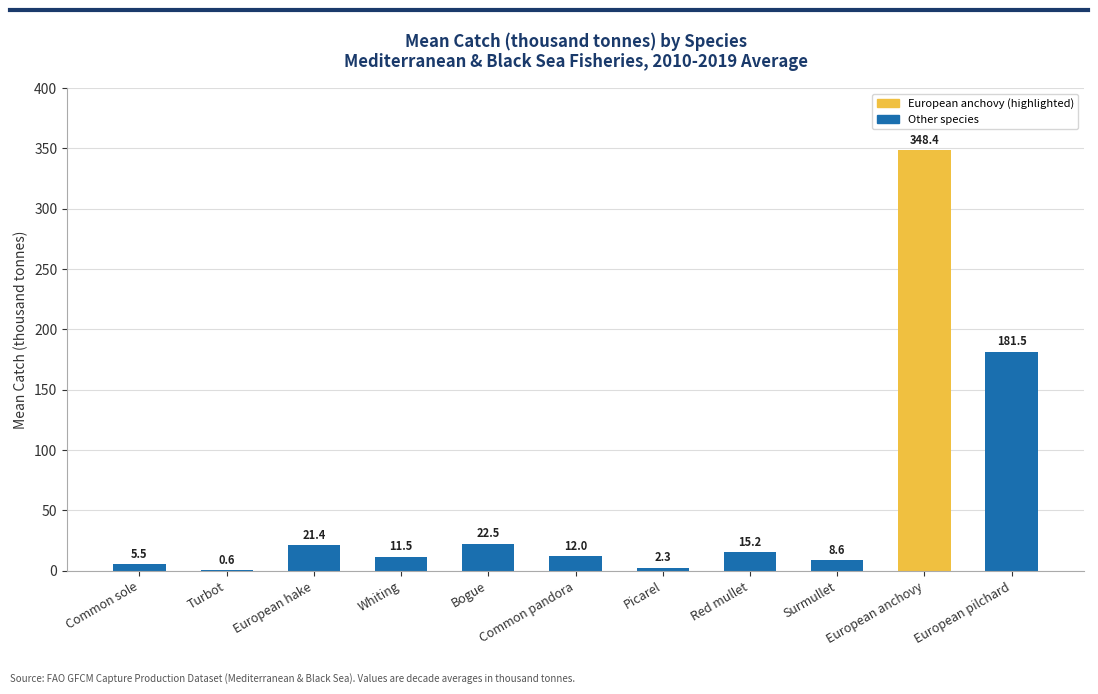

What is the average value?

57.2